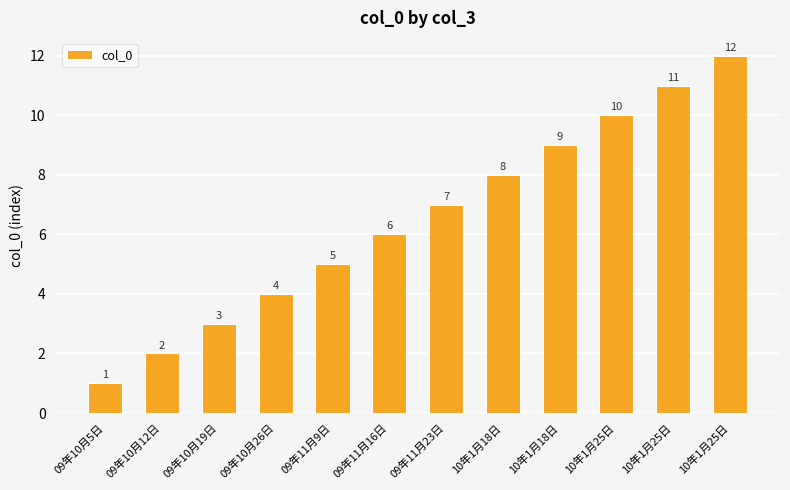

What is the sum of the values at 09年10月12日 and 09年11月9日?

7